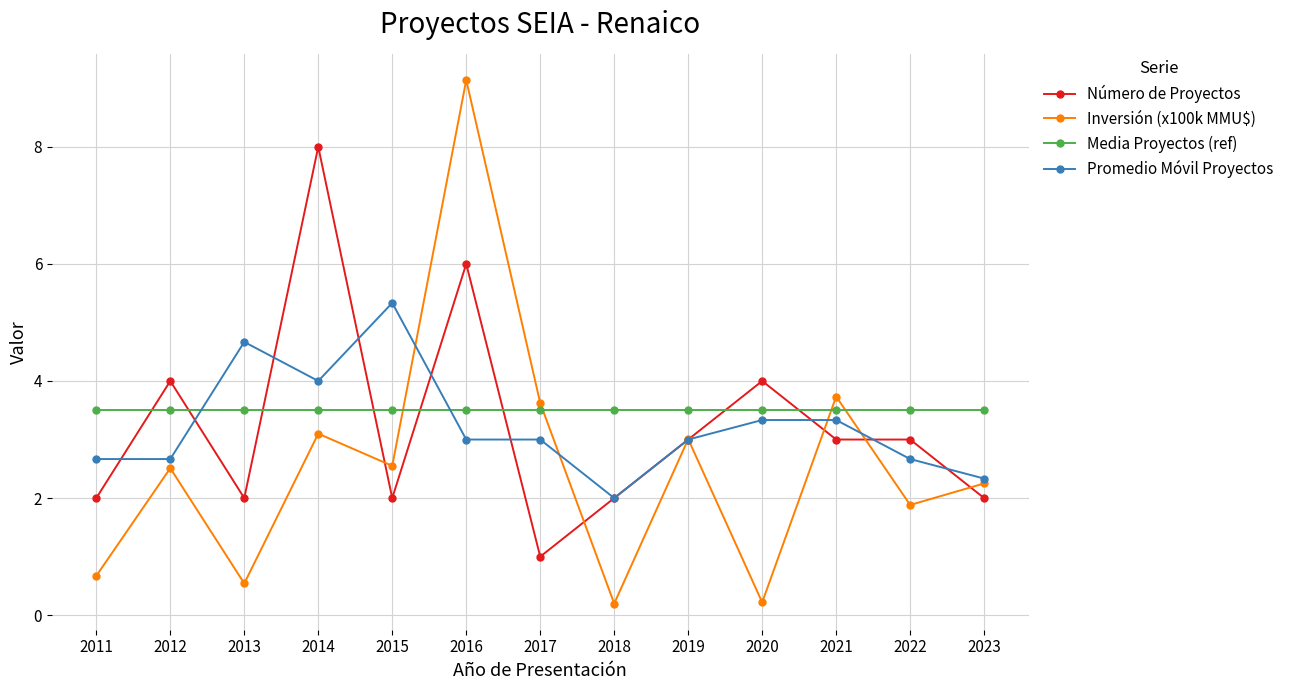

True or false: Promedio Móvil Proyectos has more than 0 points higher than both neighbors.

True